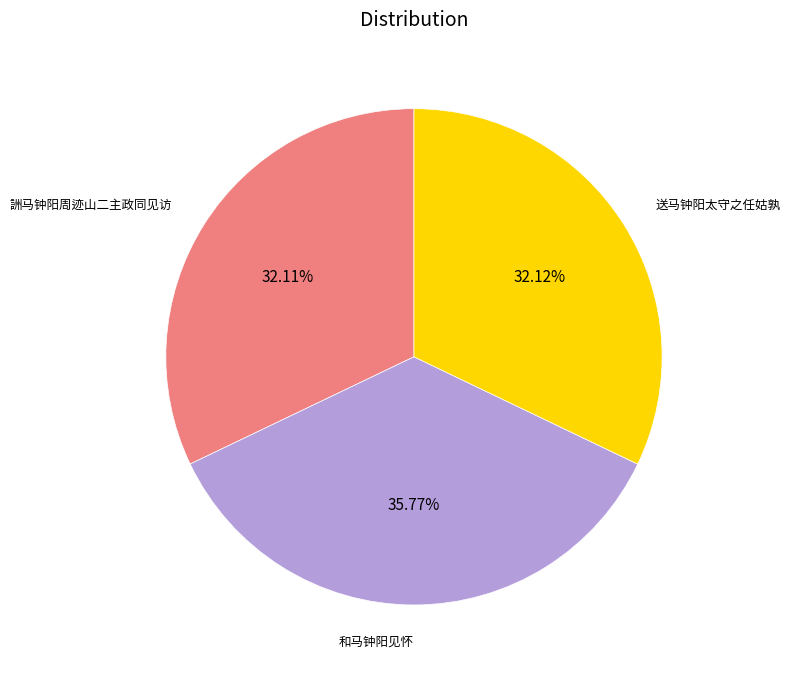

Does 送马钟阳太守之任姑孰 represent more than half of the total?

No